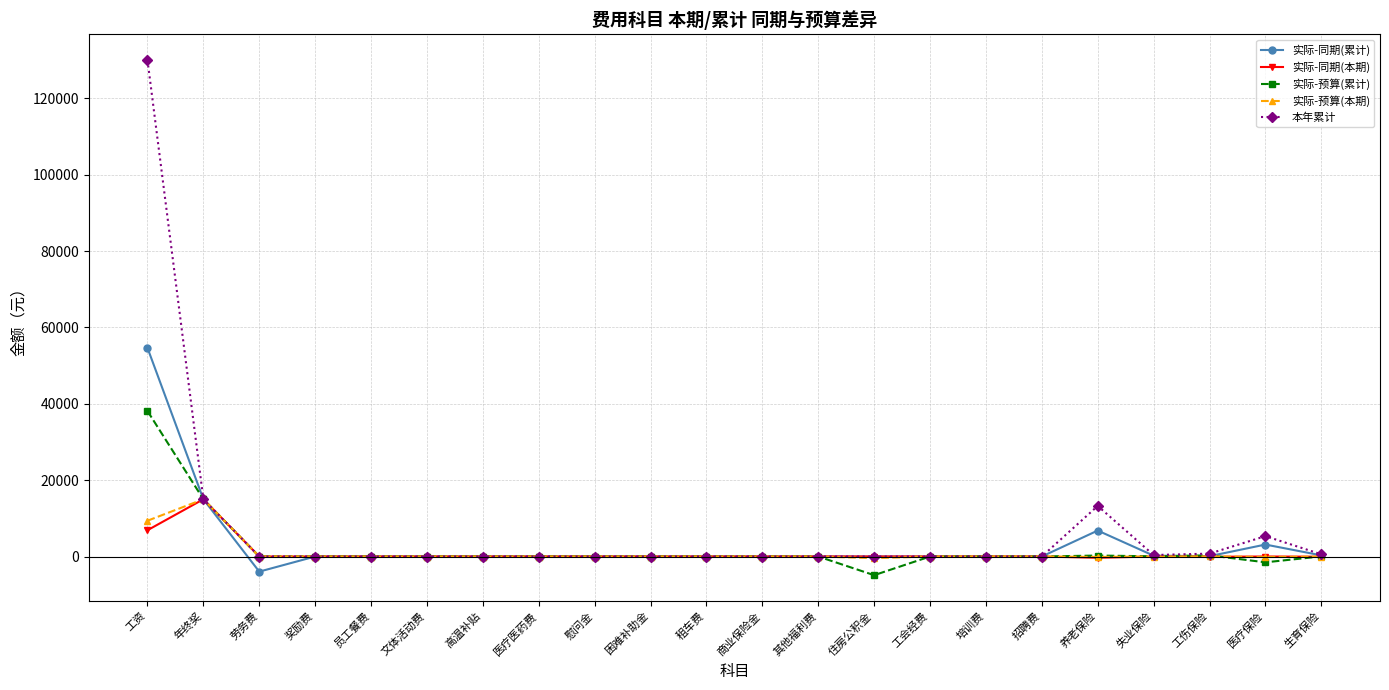

What is the value of the 实际-同期(累计) point at the 19th from the left?

218.8